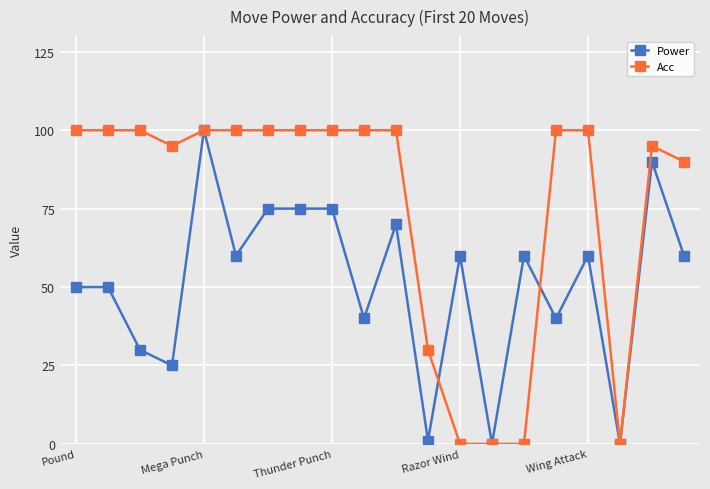

Which series ends up on top after the final intersection of Power and Acc?

Acc